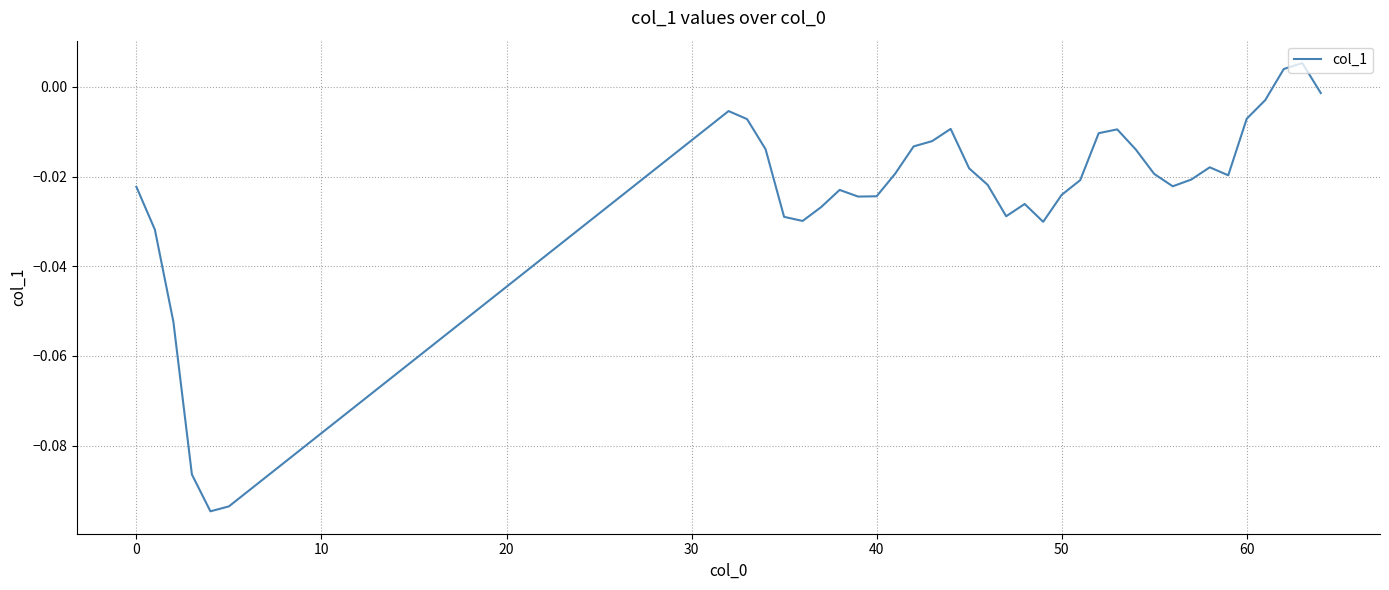

How many lines are shown in the chart?

1